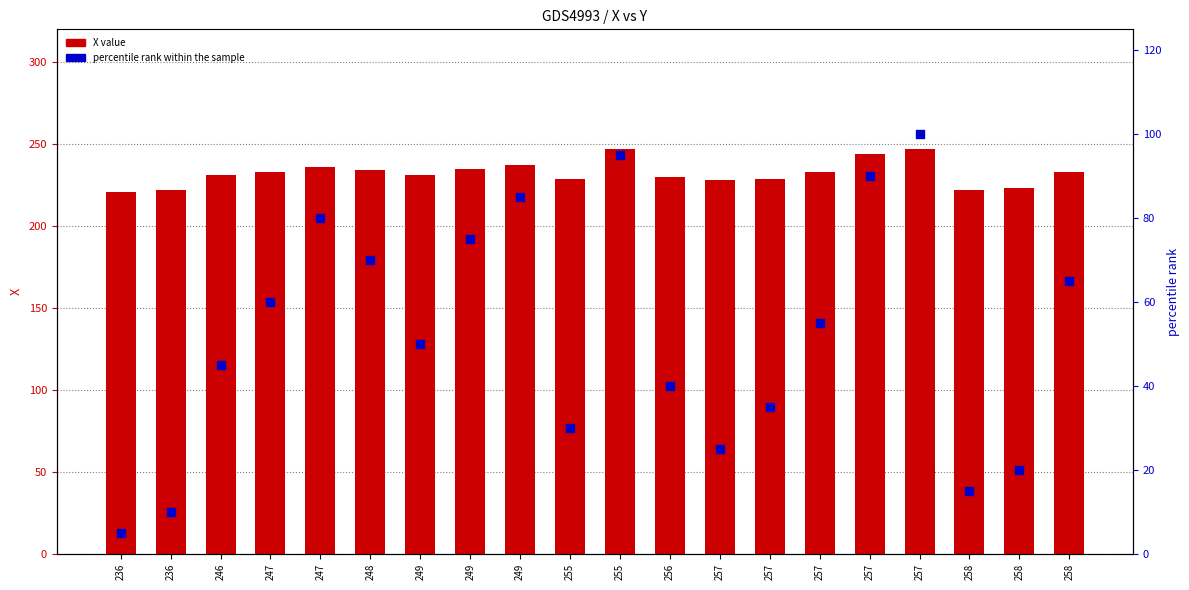

What is the total value across all series at 247?

293.0